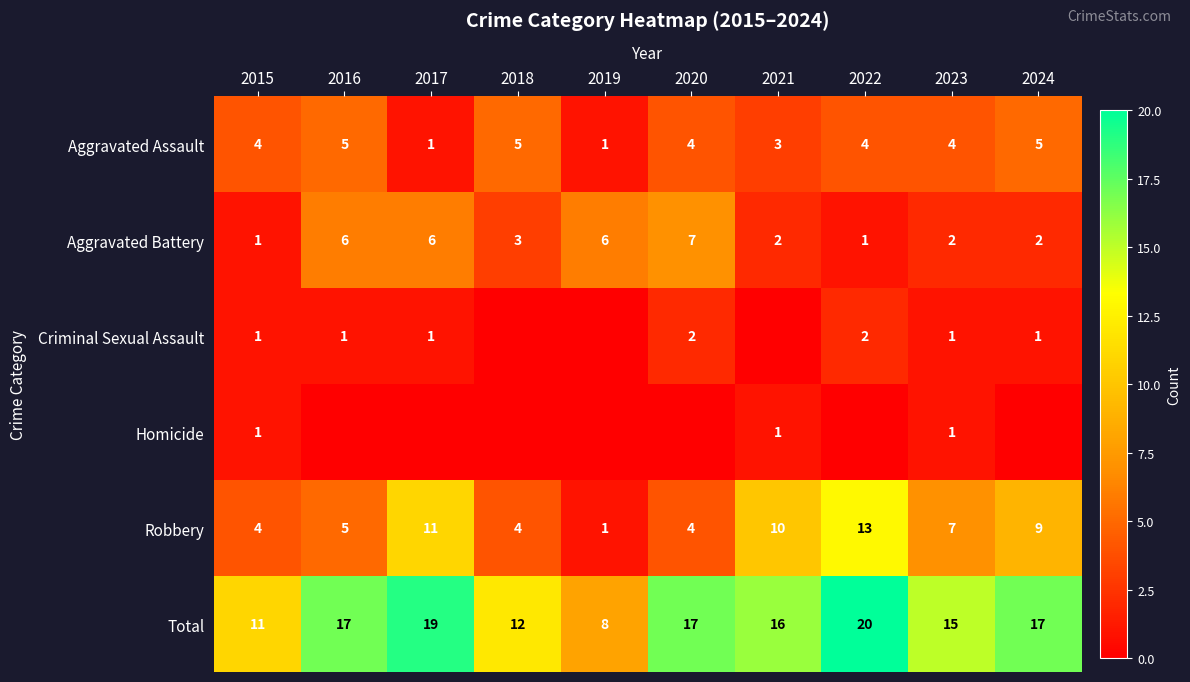

What is the maximum value shown in the chart?

20